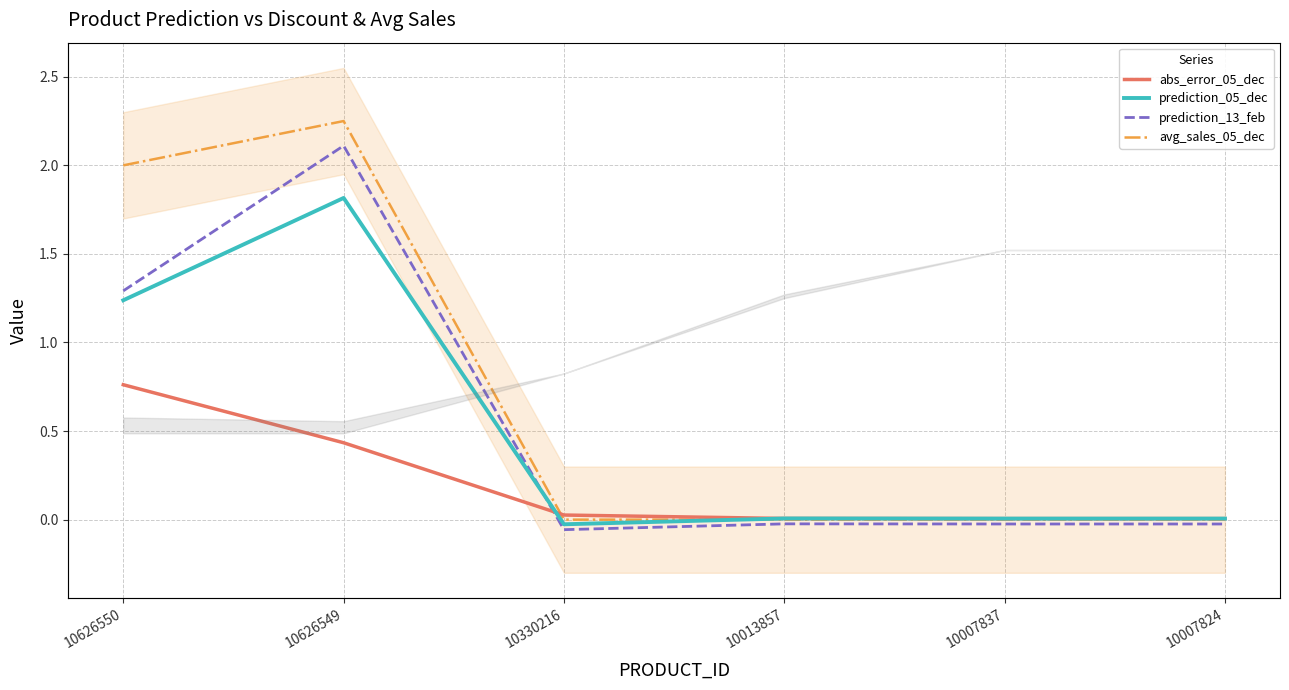

Where is the first local minimum for prediction_13_feb?

10330216